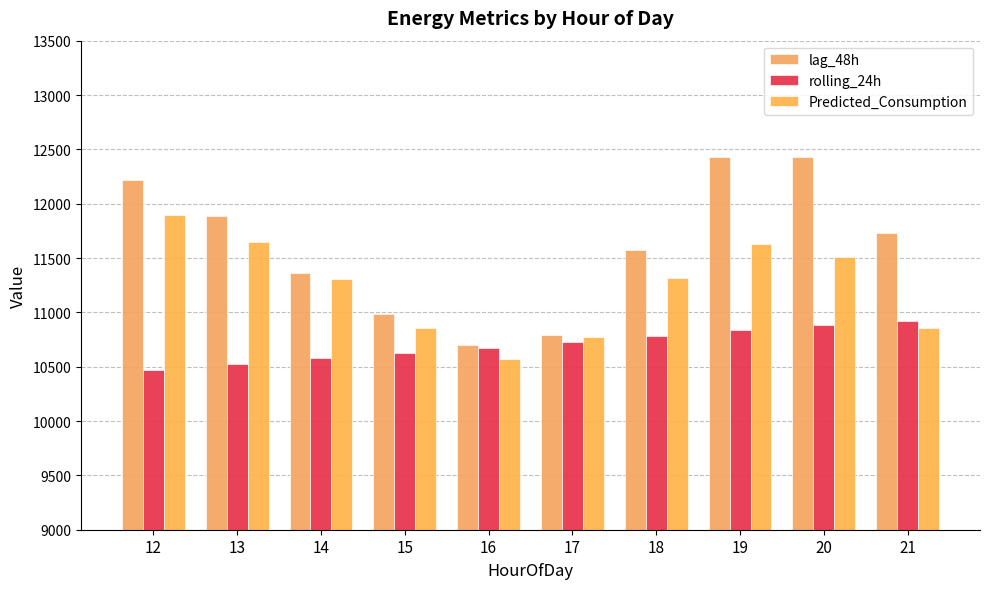

At which label does lag_48h first exceed 11731?

12